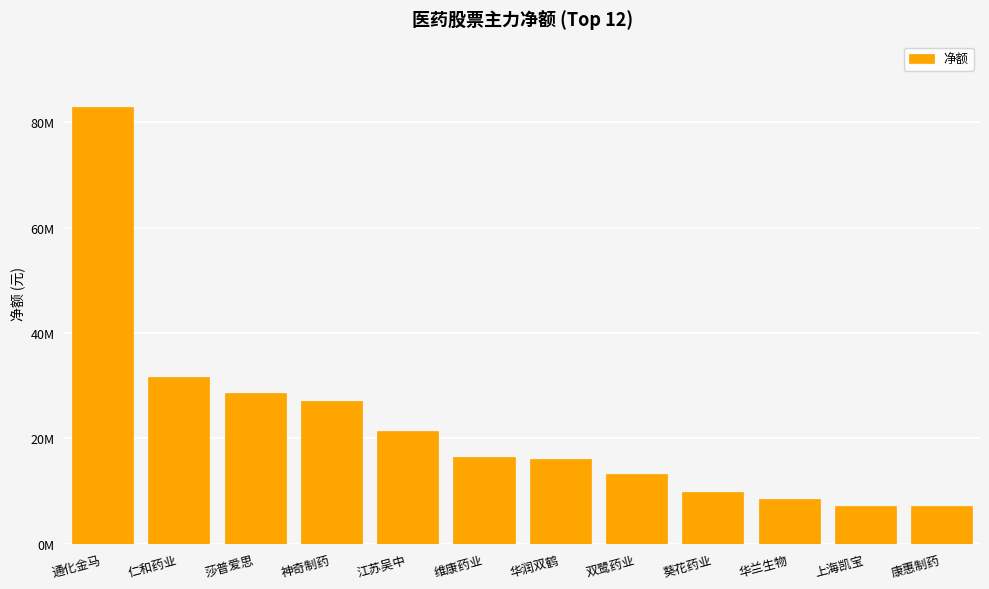

Reading right to left, extract all data points from this chart.

康惠制药=7099773	上海凯宝=7133458	华兰生物=8504829	葵花药业=9734279	双鹭药业=13293422	华润双鹤=15994166	维康药业=16427645	江苏吴中=21448679	神奇制药=27067168	莎普爱思=28642200	仁和药业=31608514	通化金马=82839537